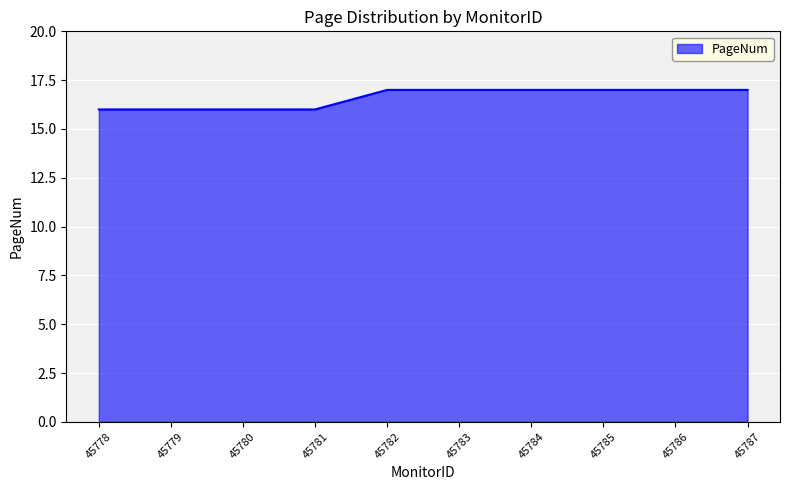

The value at 45783 is 17. True or false?

True